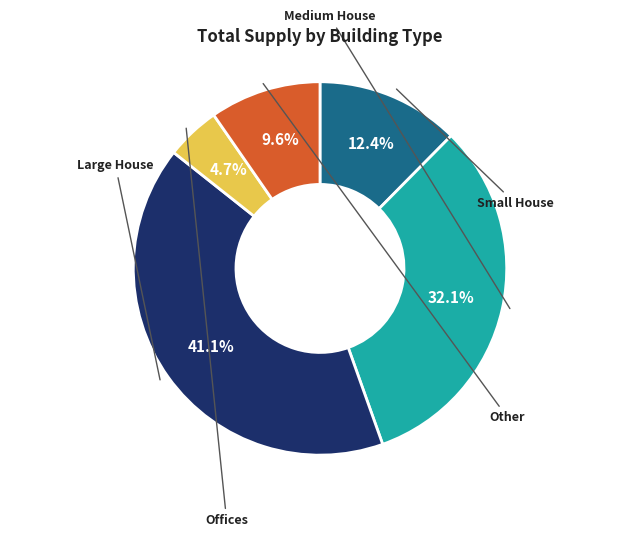

To the nearest percent, what is the difference between the largest and smallest slice percentages?

36%